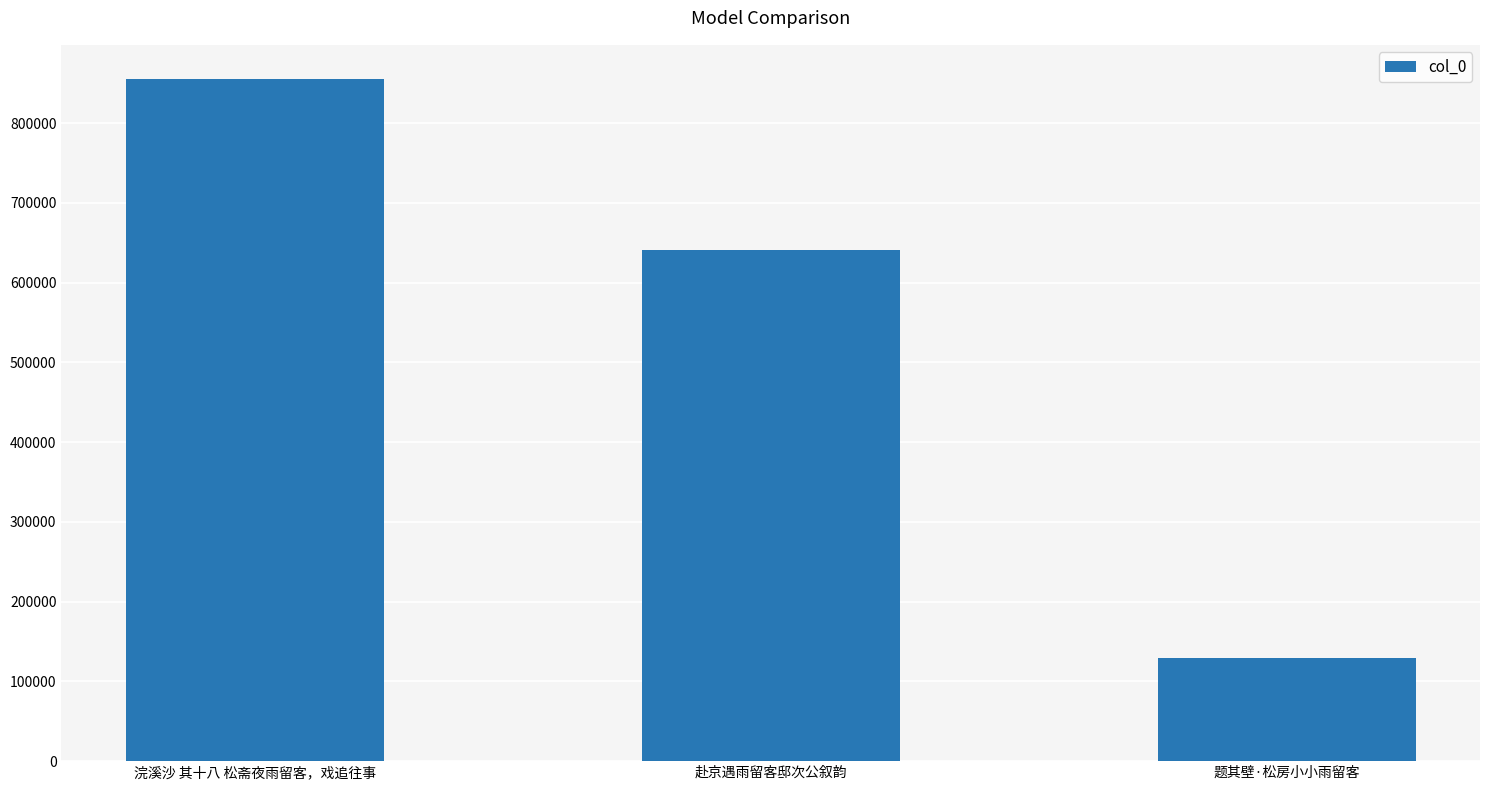

Reading left to right, list all the values displayed in this chart.

浣溪沙 其十八 松斋夜雨留客，戏追往事=855239	赴京遇雨留客邸次公叙韵=640778	题其壁·松房小小雨留客=129894